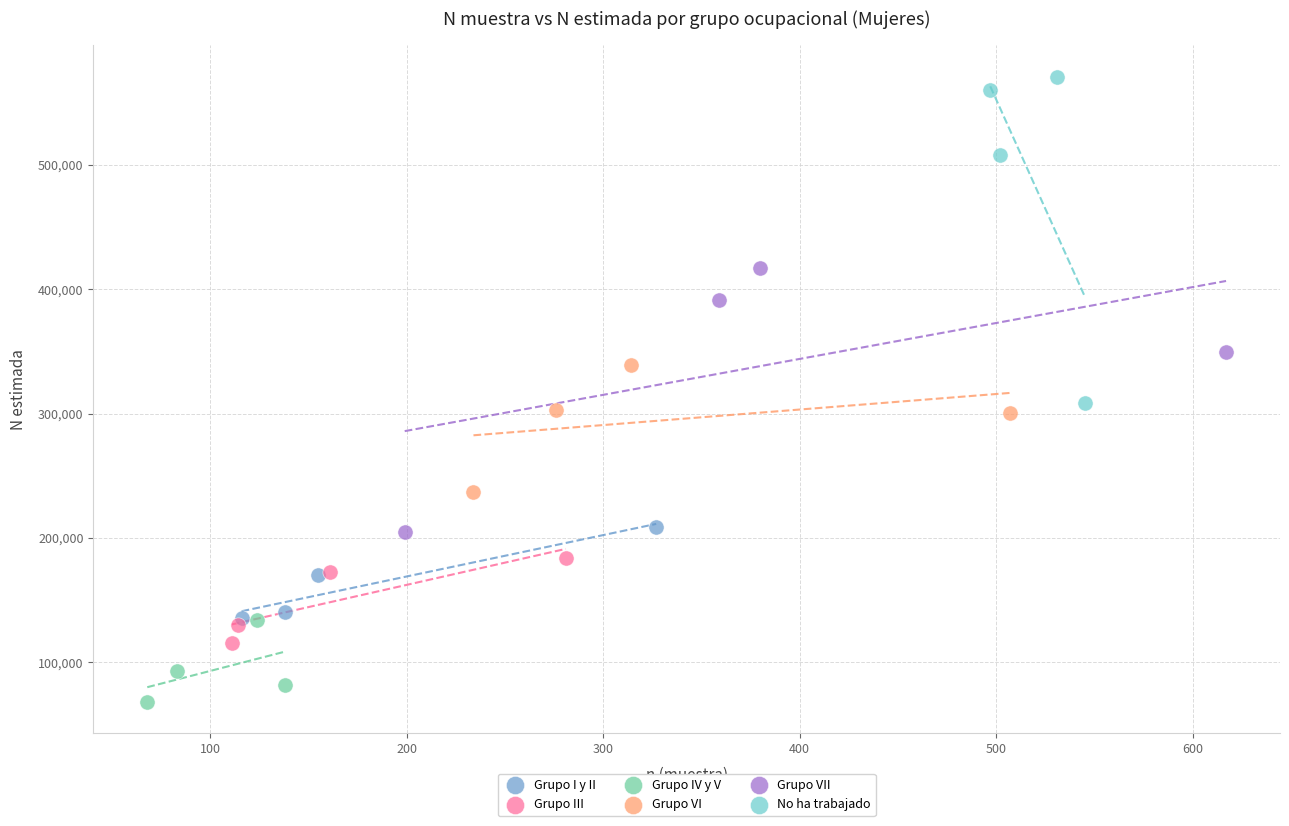

Which series contains the highest Y value?

No ha trabajado